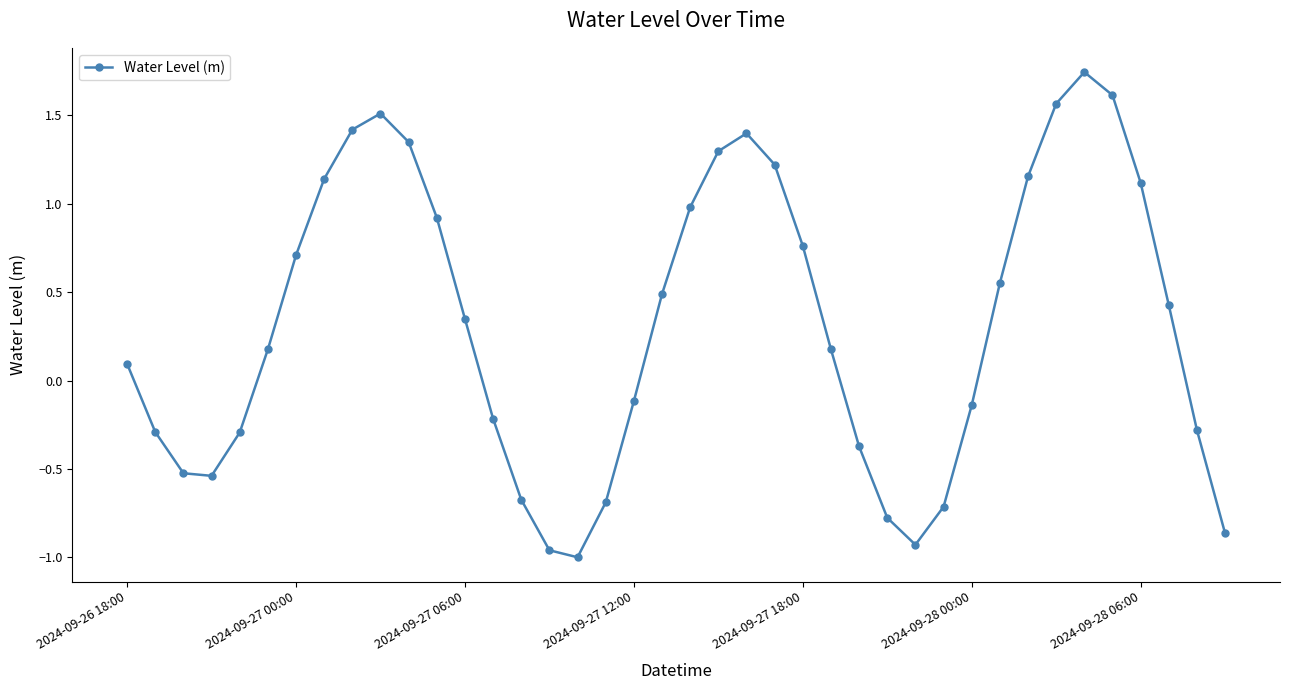

True or false: there are more than 0 points higher than both neighbors.

True